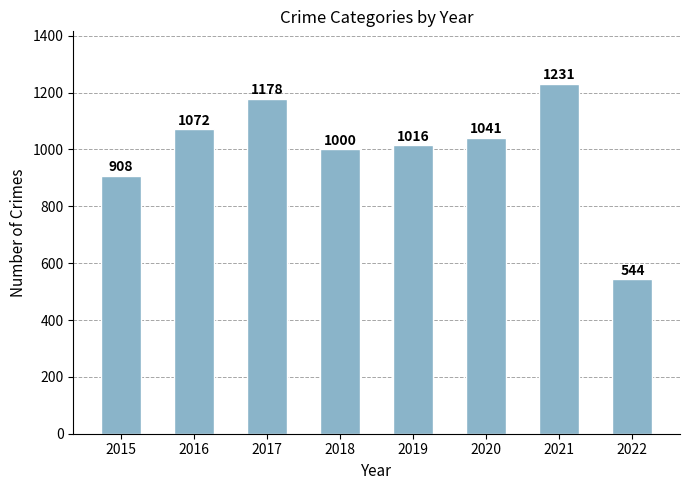

Reading right to left, extract all data points from this chart.

2022=544	2021=1231	2020=1041	2019=1016	2018=1000	2017=1178	2016=1072	2015=908